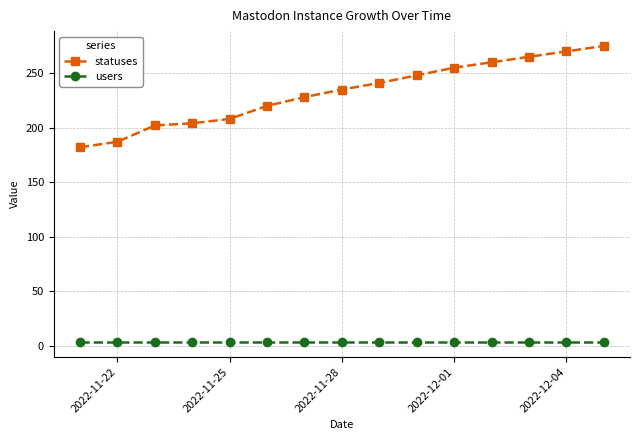

Reading left to right, extract all data points from this chart.

statuses: 182	187	202	204	208	220	228	235	241	248	255	260	265	270	275
users: 3	3	3	3	3	3	3	3	3	3	3	3	3	3	3